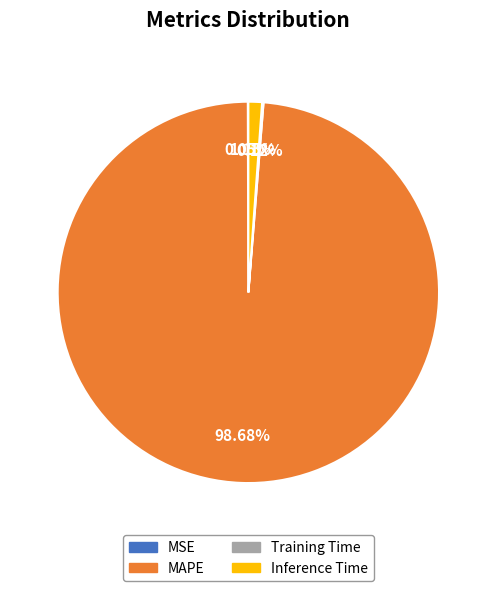

What is the majority slice?

MAPE